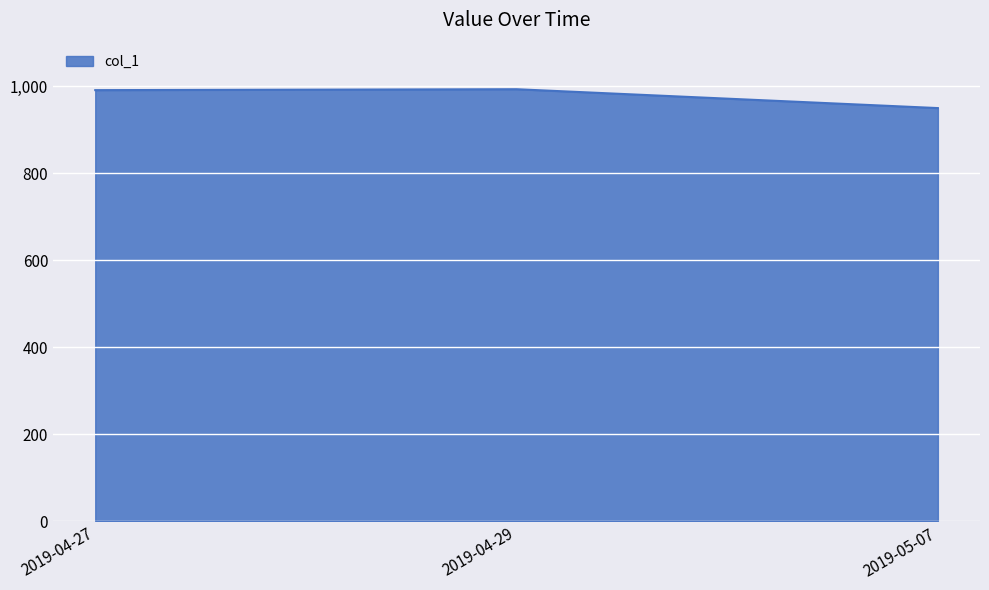

Approximately how many times larger is the value at 2019-04-27 compared to 2019-05-07?

1.0